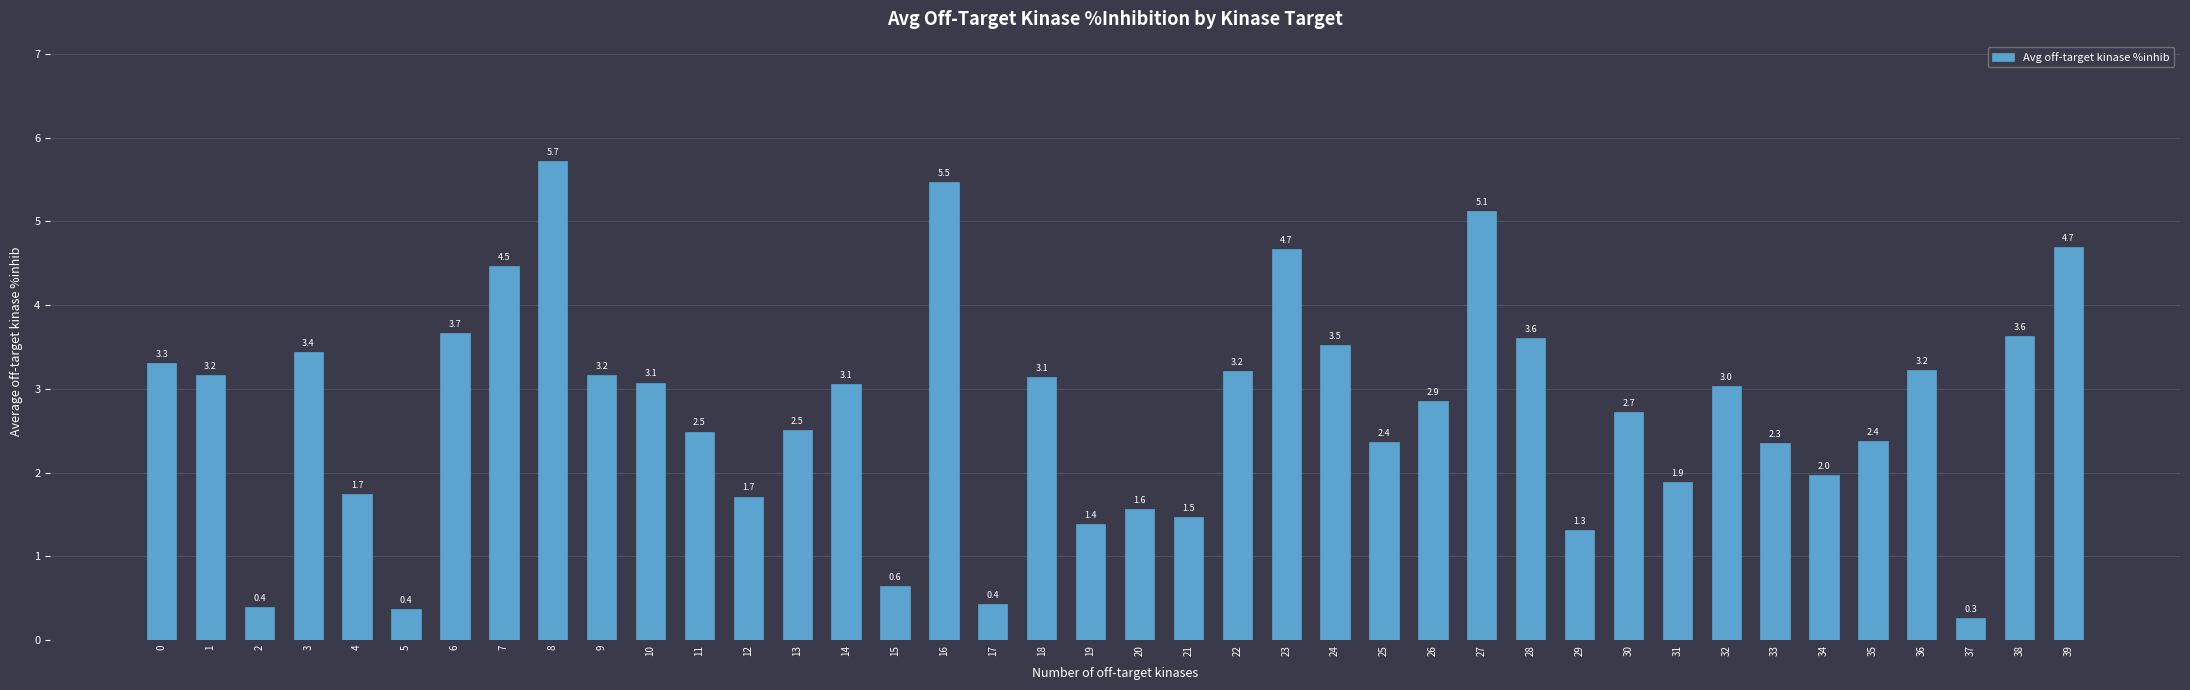

Are the bars grouped side by side (vs. stacked)?

No